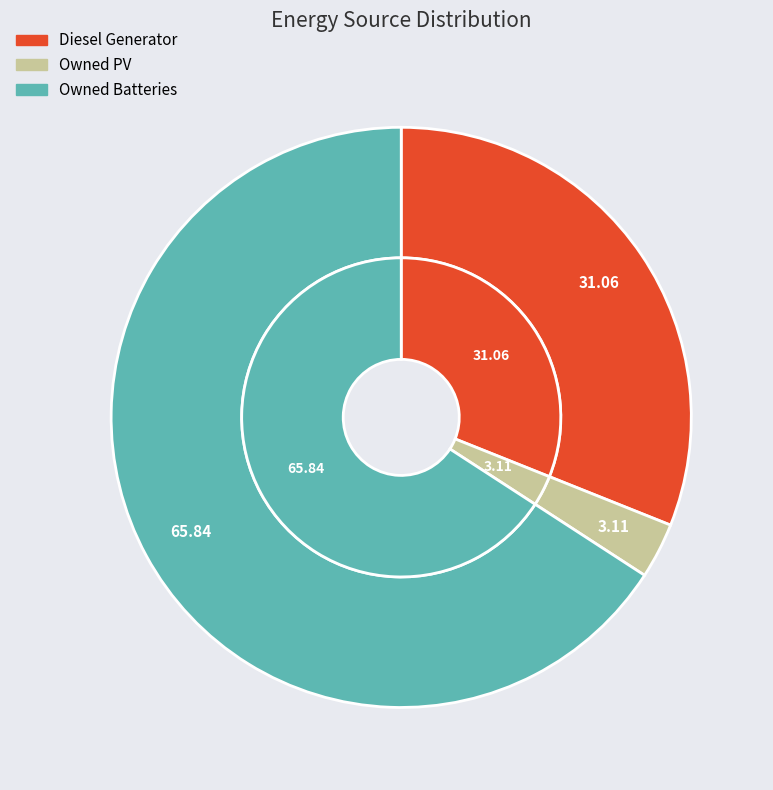

Which slice is the largest?

Owned Batteries